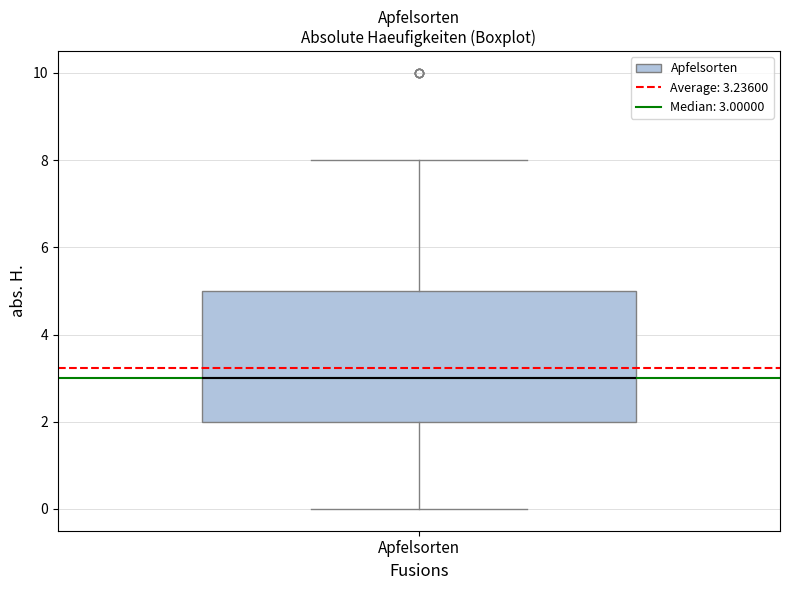

Transcribe this box plot: give where the median line is, the range the box spans, and where the two whiskers end, as read against the y-axis. The values are not printed on the chart, so give them approximately, as read against the axis.

median 3, box 2 to 5, whiskers 0 to 8